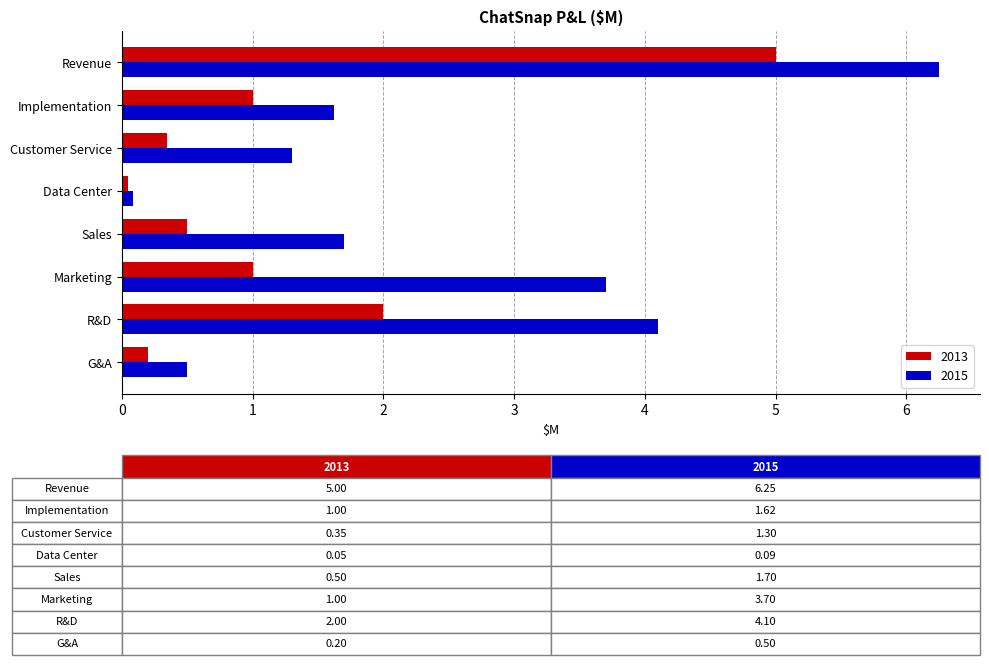

Where is 2013 nearest to the value 2?

R&D